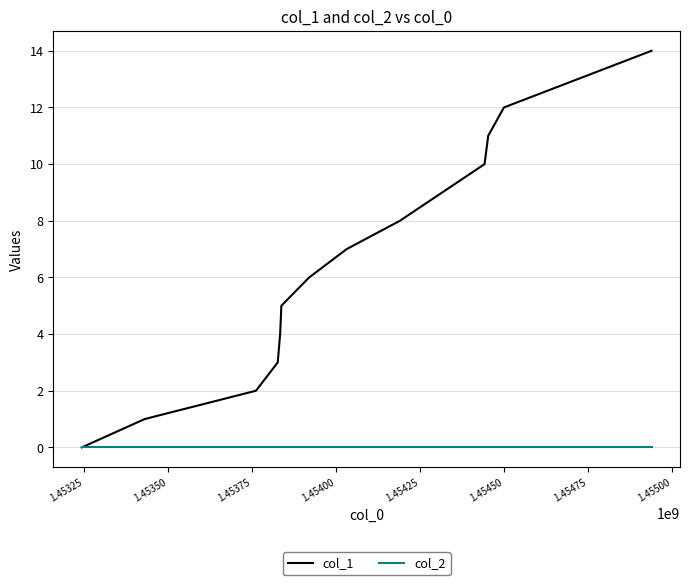

Reading right to left, list all the values displayed in this chart.

col_1: 14	12	11	10	8	7	6	5	4	3	2	1	0
col_2: 0	0	0	0	0	0	0	0	0	0	0	0	0